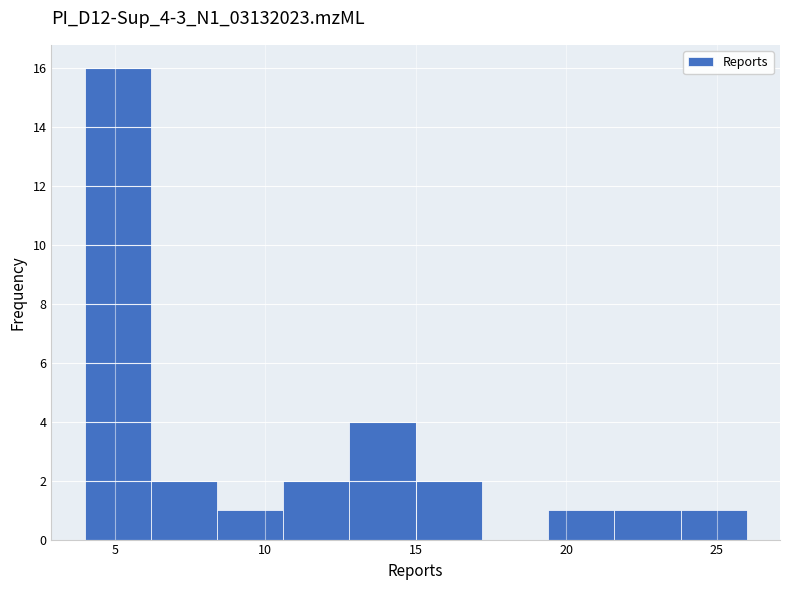

Reading left to right, list every bar in this chart as the range it spans on the x-axis followed by its height. Neither the bar edges nor the heights are printed on the chart, so give them approximately, as read against the axes.

4.0 to 6.2: 16
6.2 to 8.4: 2
8.4 to 10.6: 1
10.6 to 12.8: 2
12.8 to 15.0: 4
15.0 to 17.2: 2
17.2 to 19.4: 0
19.4 to 21.6: 1
21.6 to 23.8: 1
23.8 to 26.0: 1